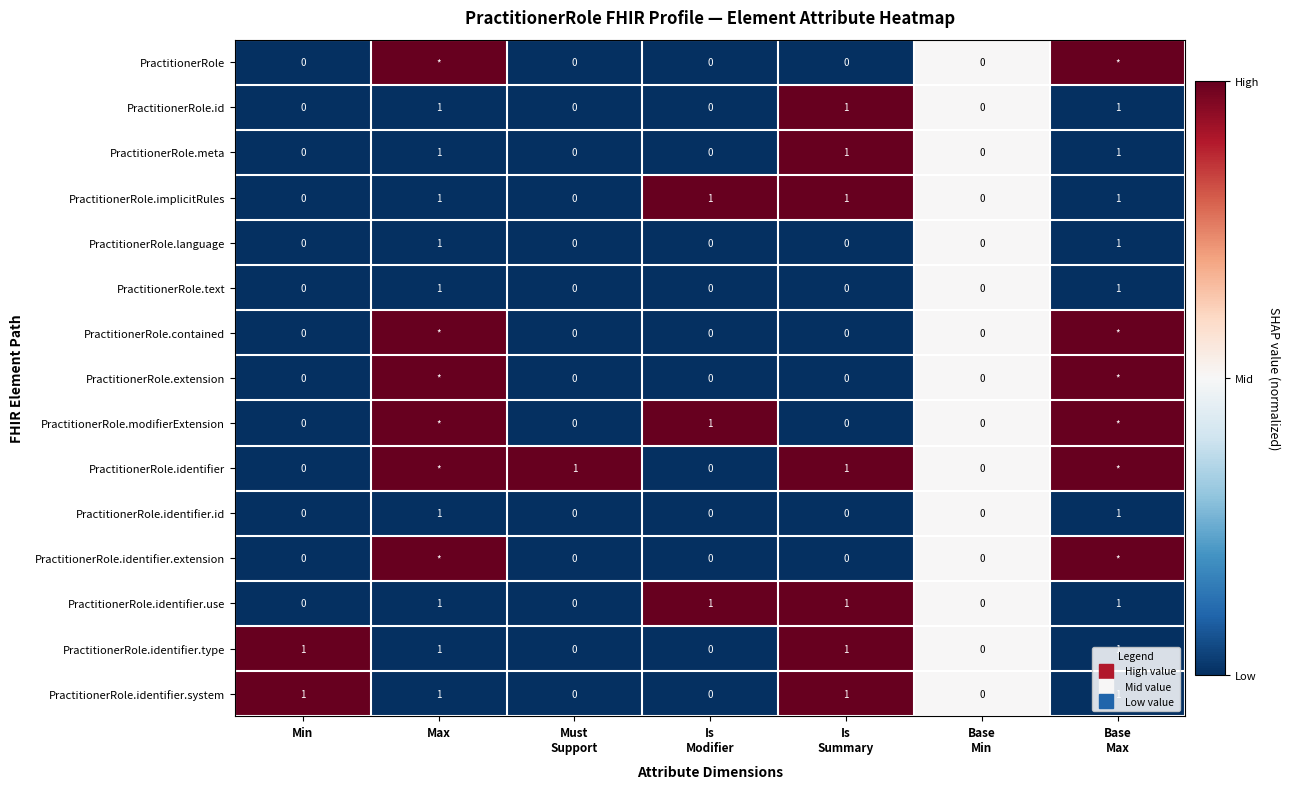

At how many categories does at least one series exceed 0?

6